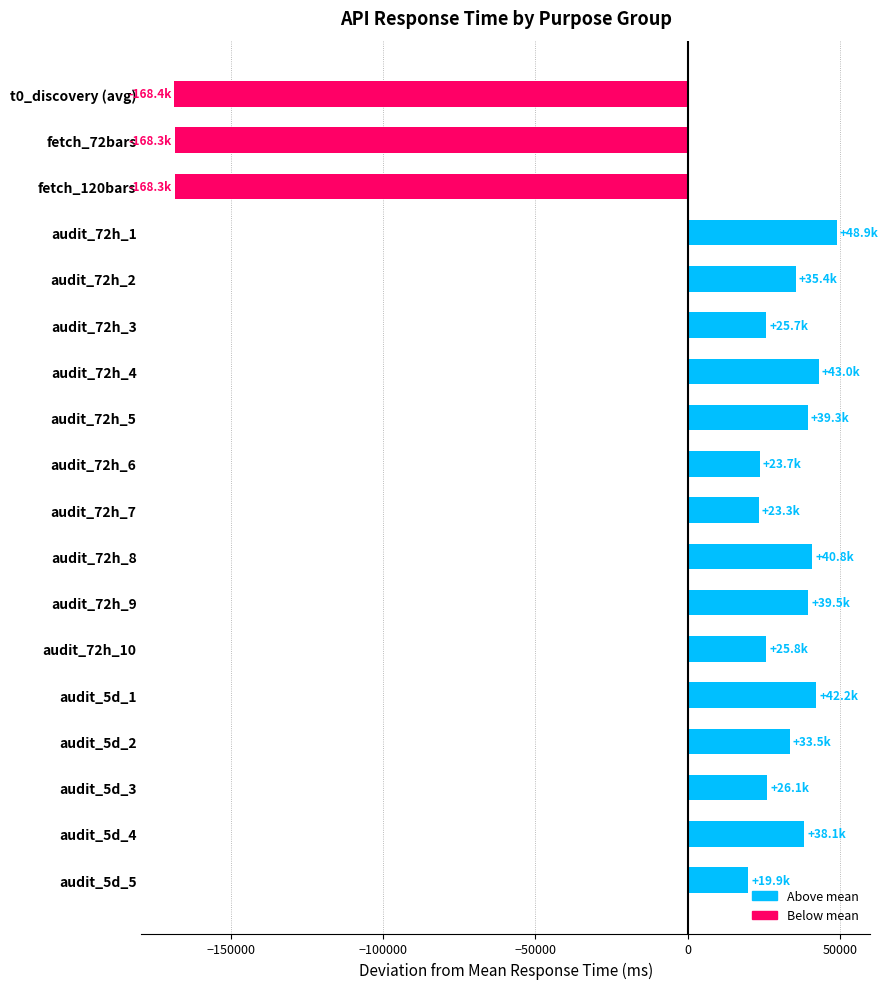

What is the ratio of the value at audit_5d_3 to the value at audit_72h_8?

0.6